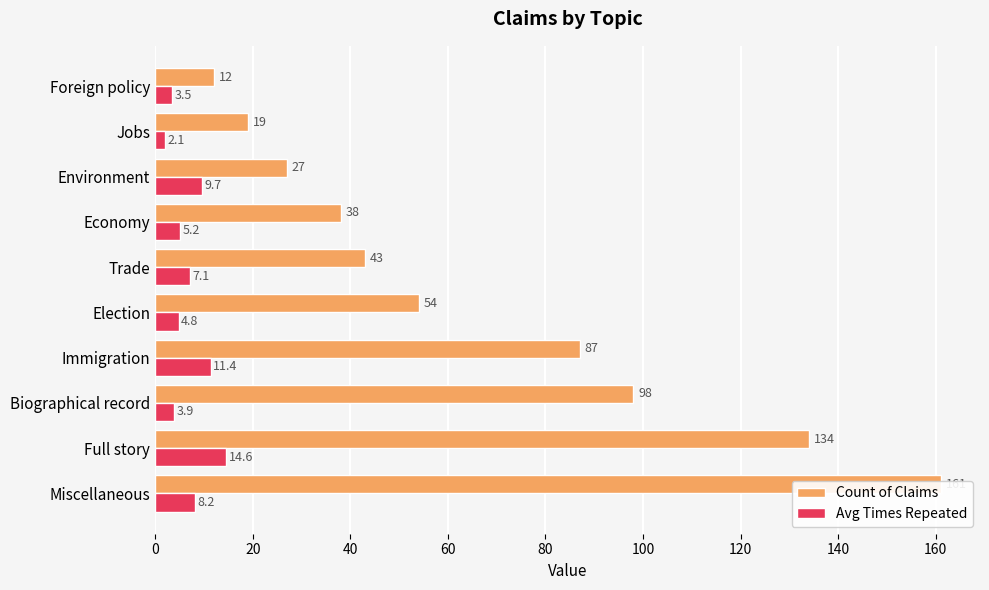

True or false: Count of Claims has a value of 215.4 at Miscellaneous.

False